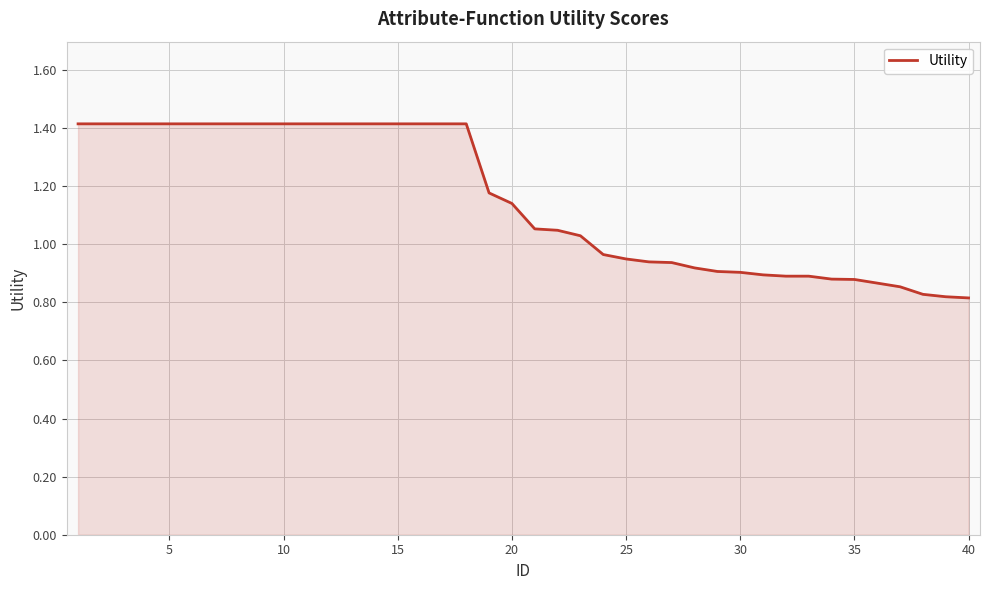

What is the maximum value shown in the chart?

1.4